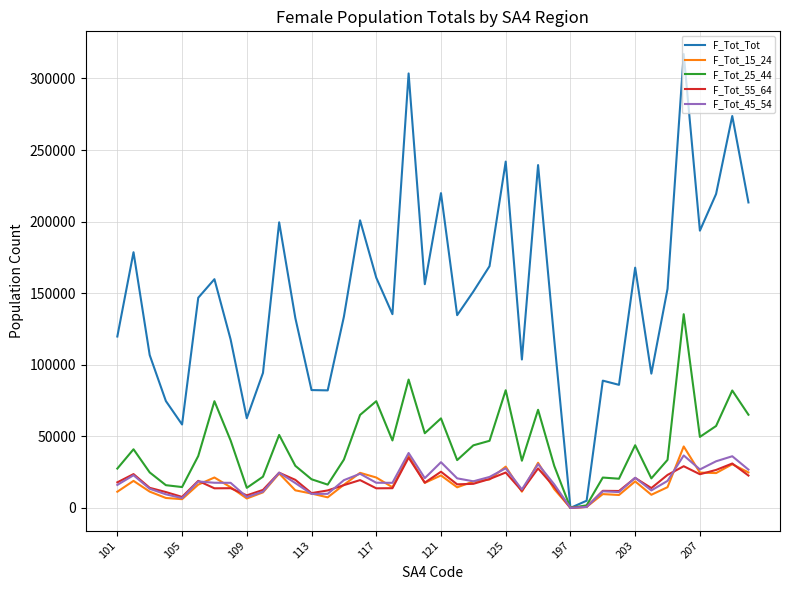

What is the difference between the maximum and minimum values in the F_Tot_25_44 series?

135308